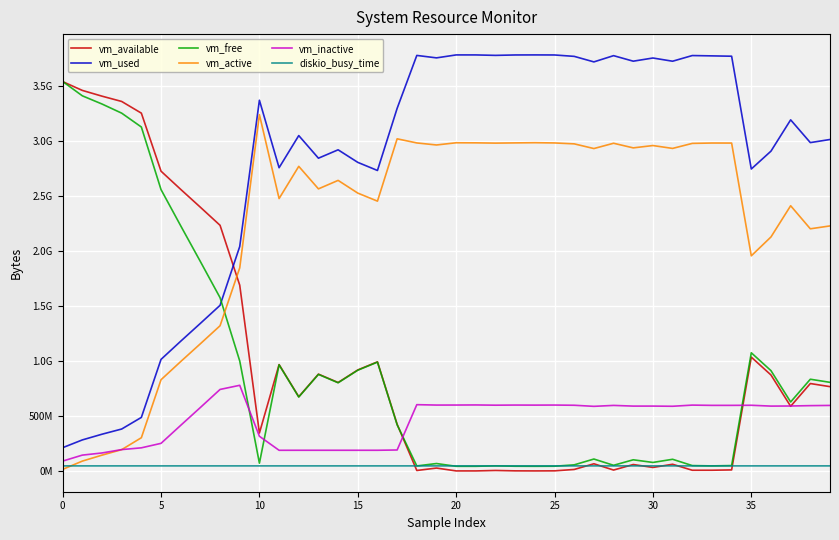

Which series has the largest total across all categories?

vm_used